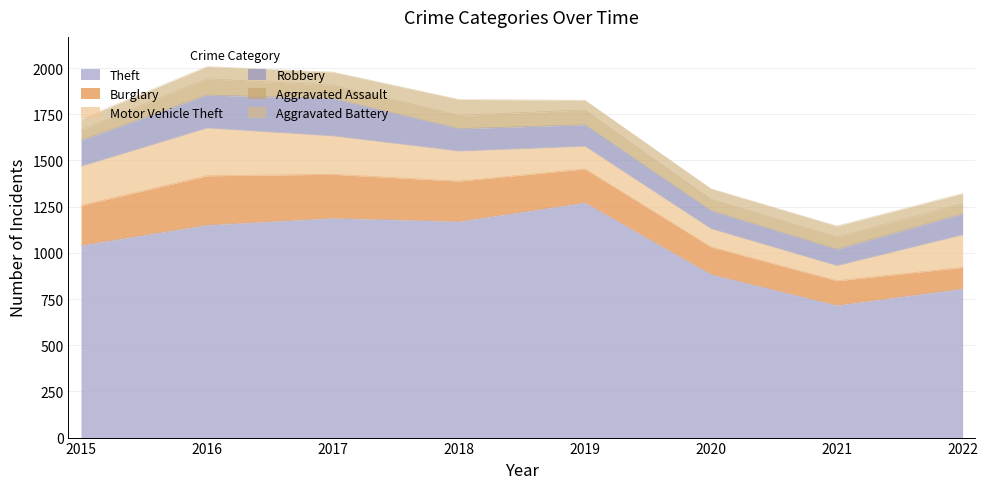

In Motor Vehicle Theft, how many points are higher than both neighbors (excluding endpoints)?

1